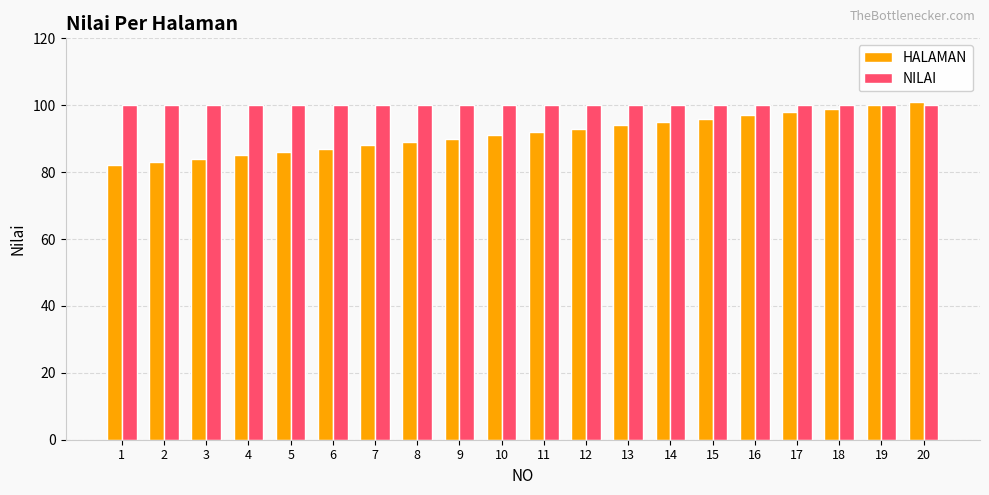

Rank the series by their maximum value, from lowest to highest.

NILAI, HALAMAN